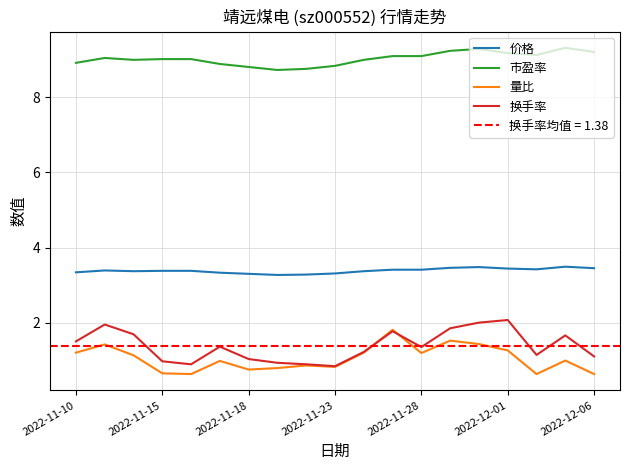

Rank the series by their maximum value, from highest to lowest.

市盈率, 价格, 换手率, 量比